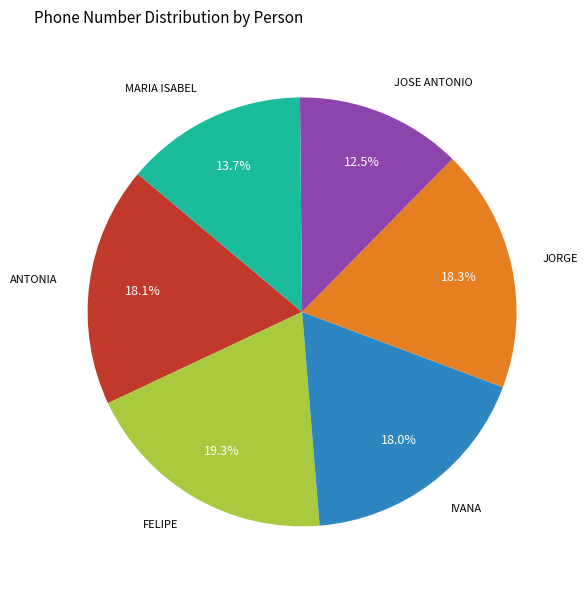

Is there any slice that represents more than half of the pie?

No